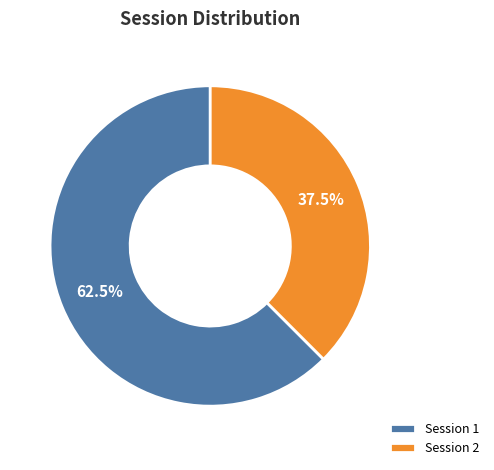

Approximately how many times larger is the value at Session 1 compared to Session 2?

1.7